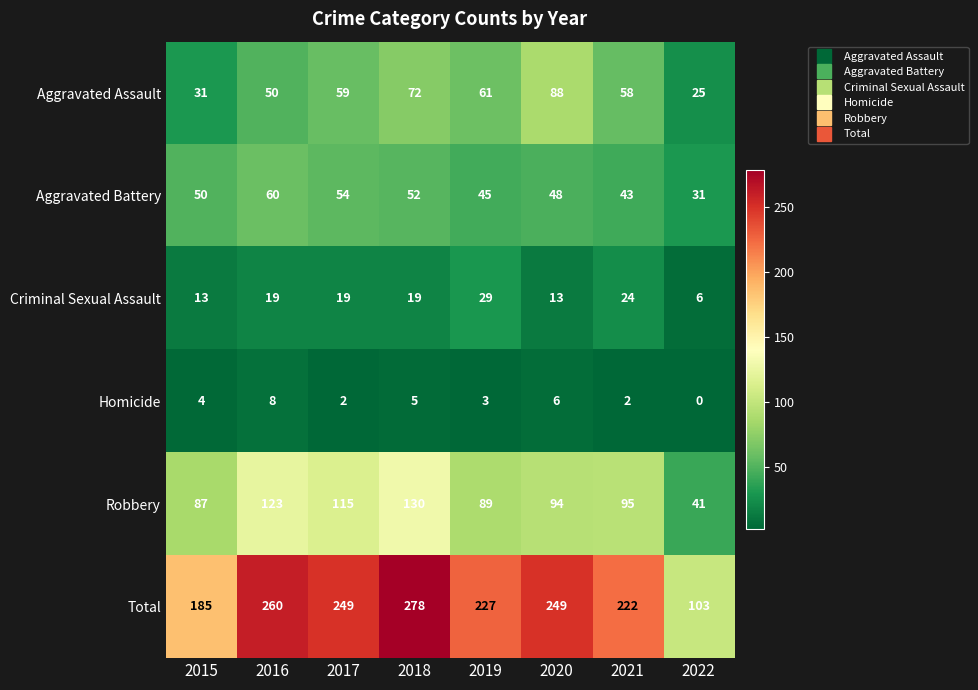

True or false: Homicide has a value of 5 at 2019.

False